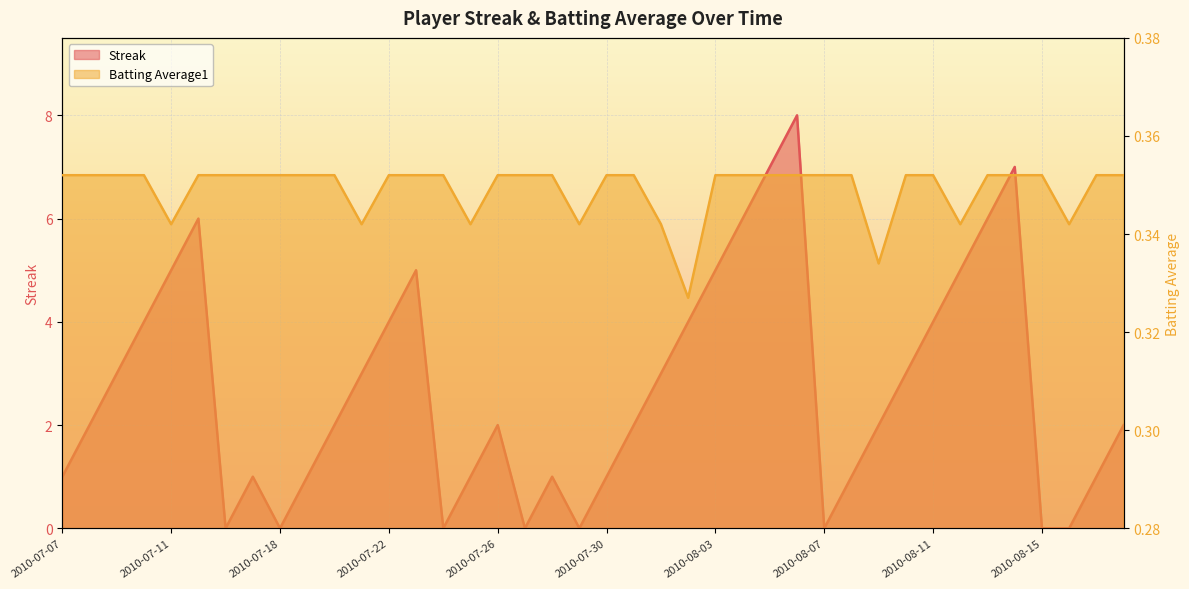

What is the highest value of the Batting Average1 series?

0.4